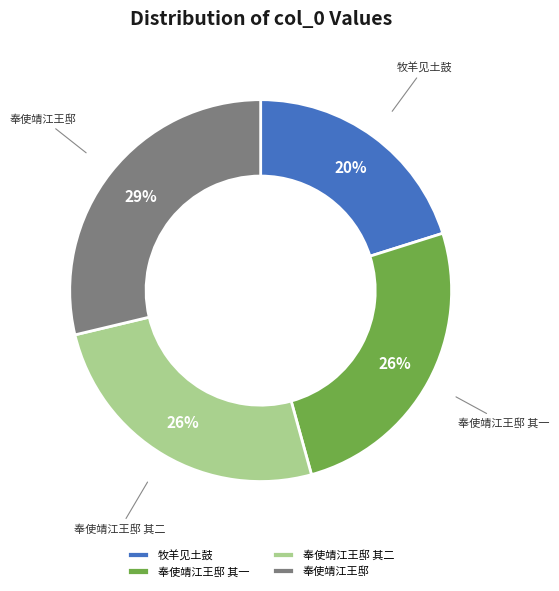

Is the sum of 牧羊见土鼓 and 奉使靖江王邸 greater than half?

No